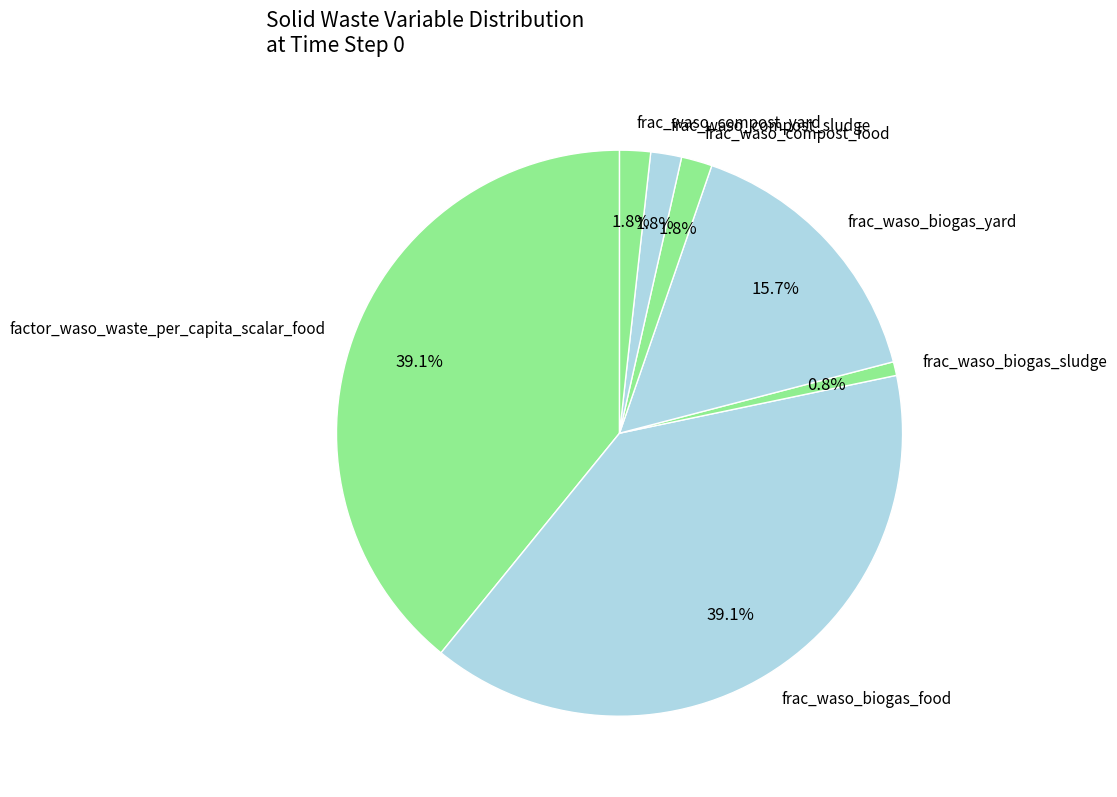

Which slice is the smallest?

frac_waso_biogas_sludge